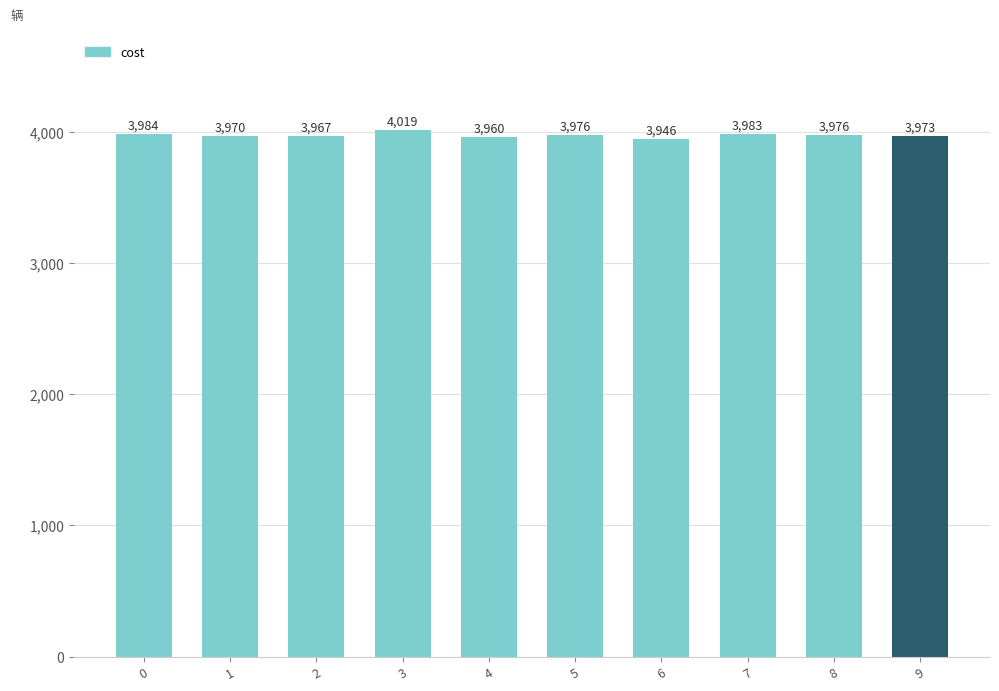

Reading right to left, transcribe all the data shown in this chart.

9=3973	8=3976	7=3983	6=3946	5=3976	4=3960	3=4019	2=3967	1=3970	0=3984